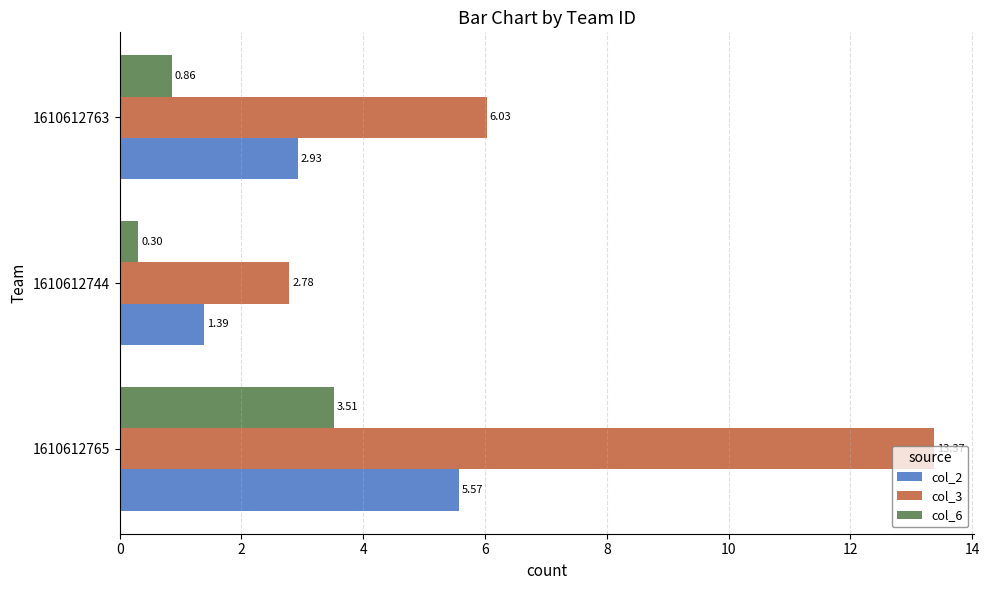

Rank the series by their maximum value, from lowest to highest.

col_6, col_2, col_3